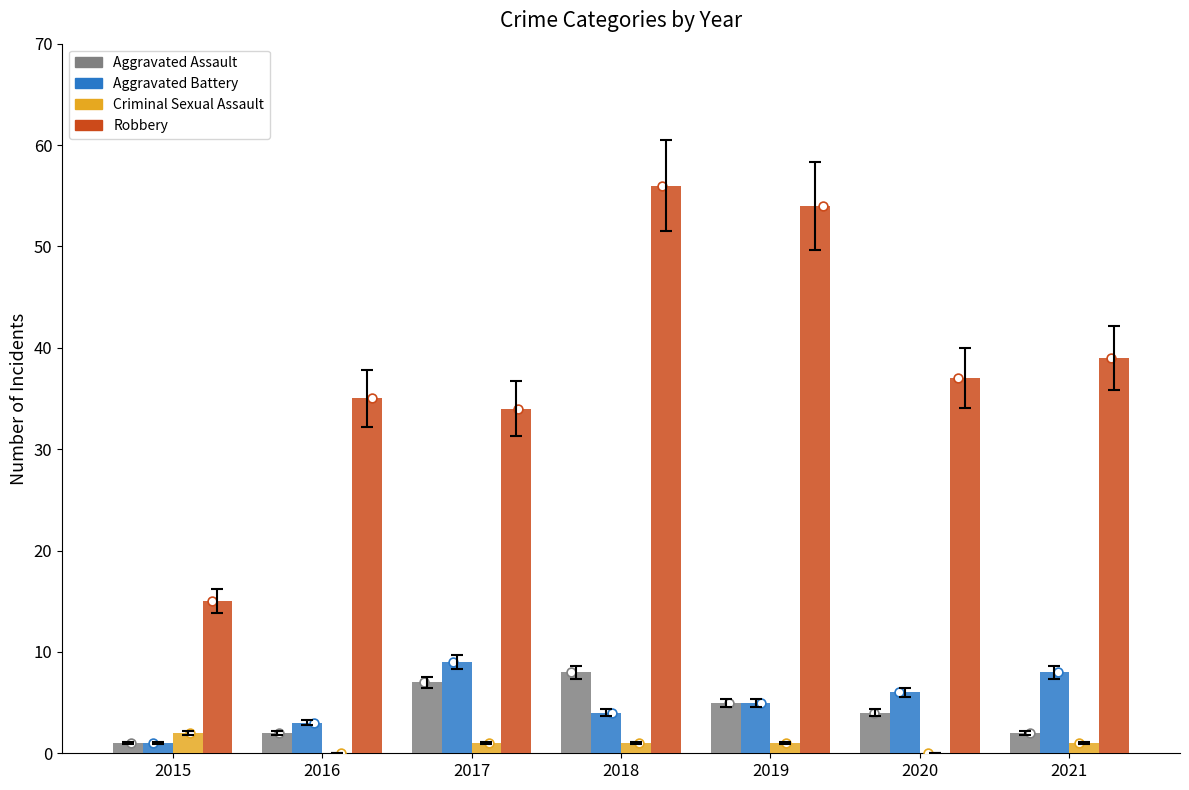

Which series reaches the maximum Y coordinate?

Robbery